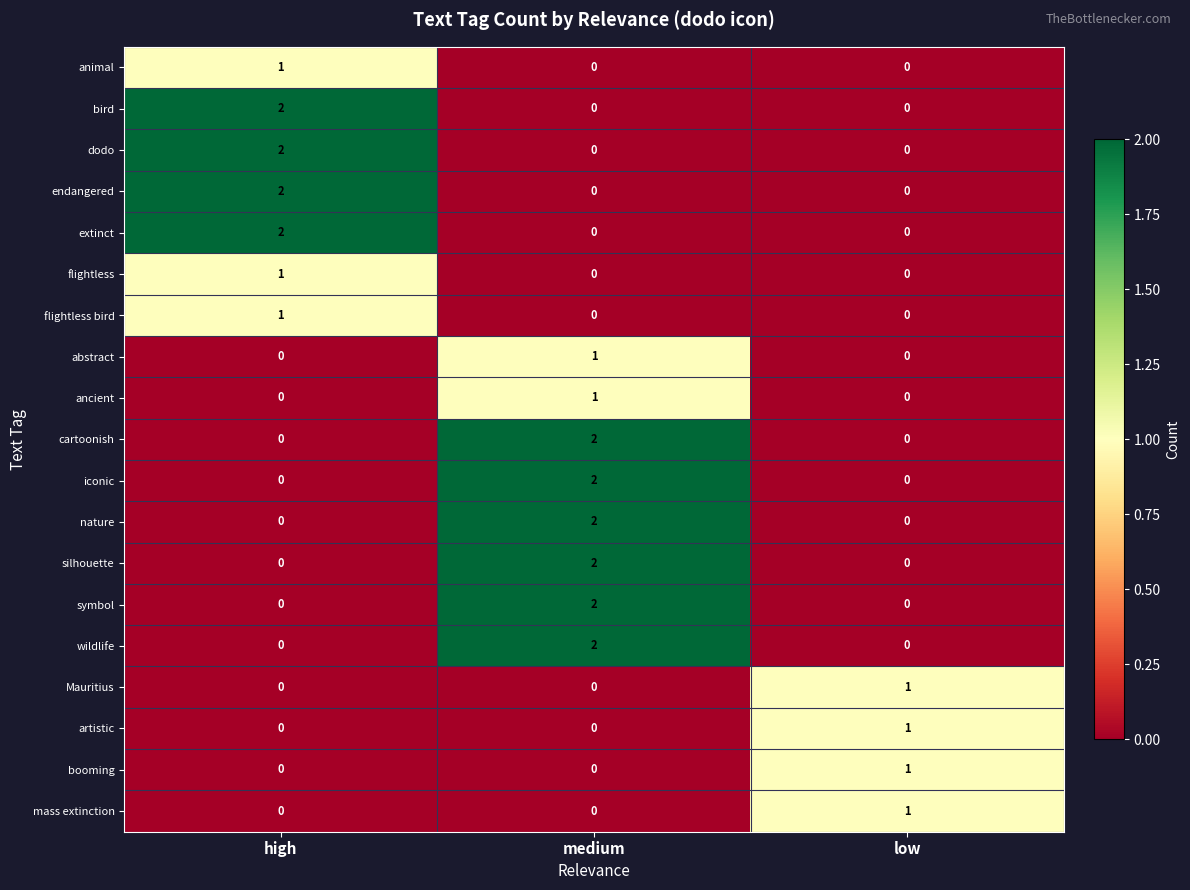

Is it true that abstract equals 2 at medium?

False